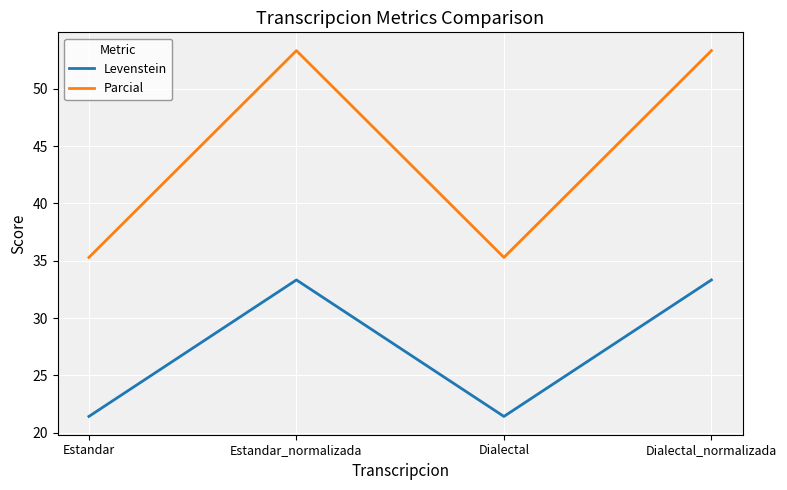

What position from the right is Estandar?

4